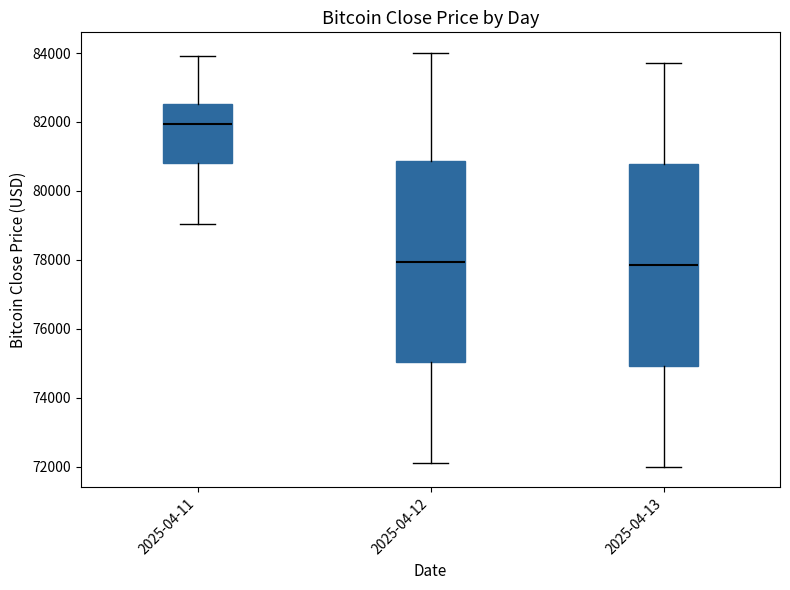

Where does the upper whisker of the box for 2025-04-13 end on the y-axis? The values are not printed on the chart, so give them approximately, as read against the axis.

83800